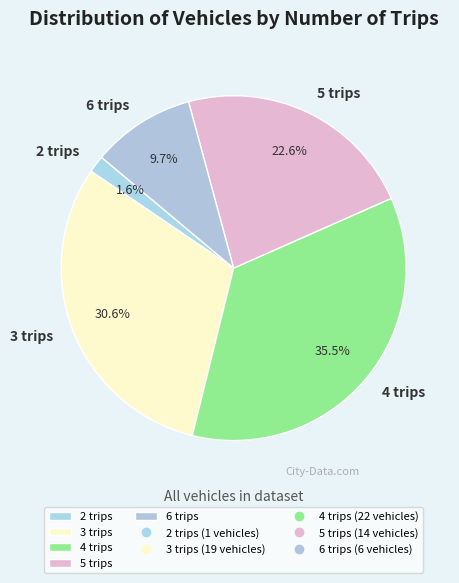

To the nearest percent, what is the combined percentage of 5 trips and 2 trips?

24%